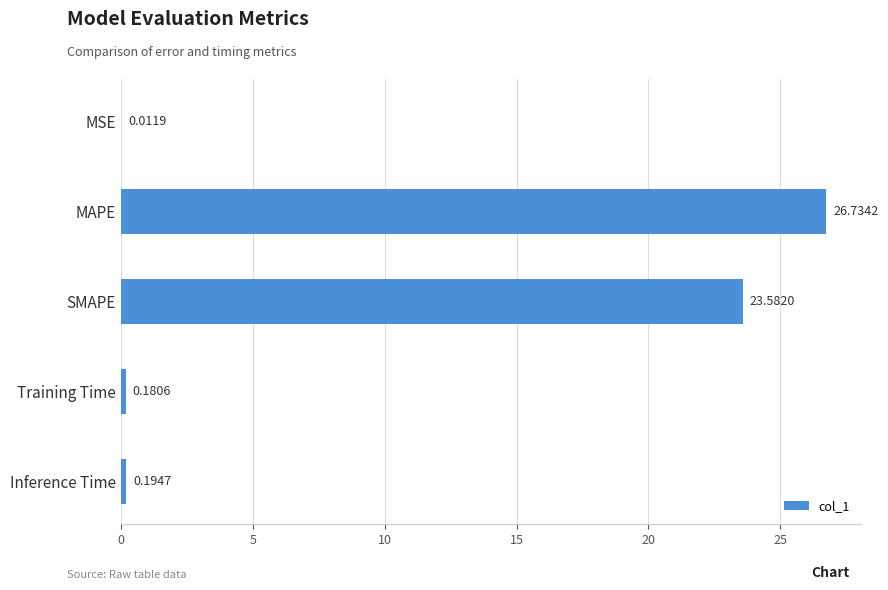

What is the change in value from MAPE to Training Time?

-26.6